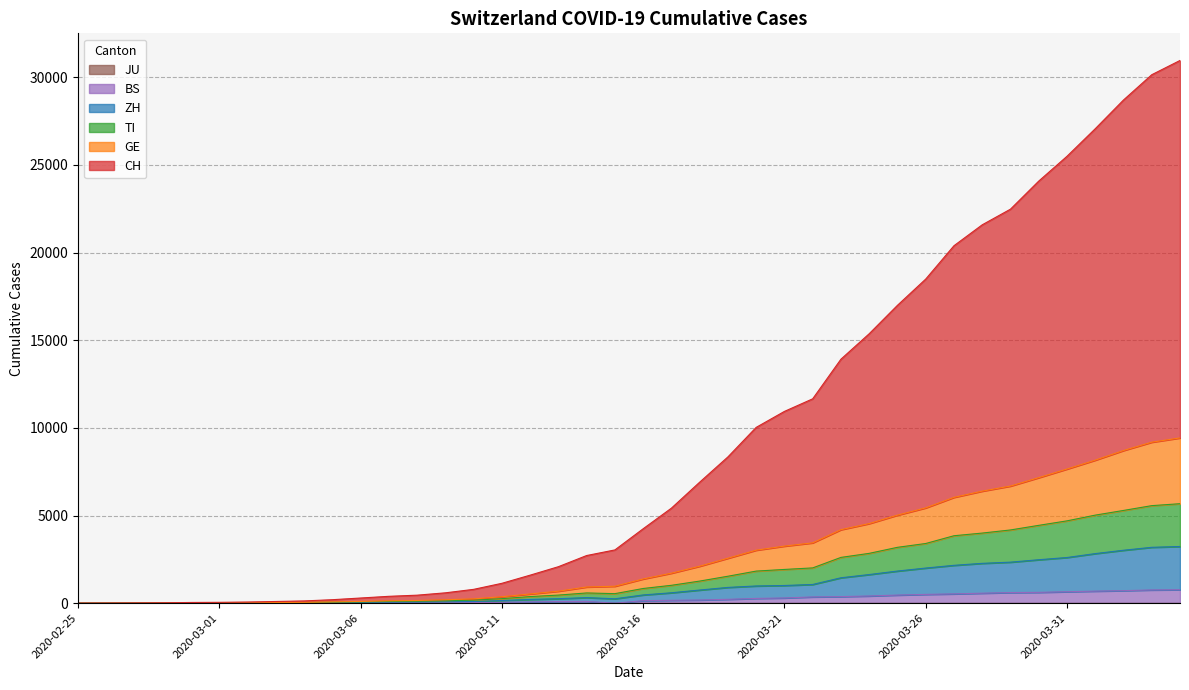

At which category is the sum across all series the highest?

2020-04-04